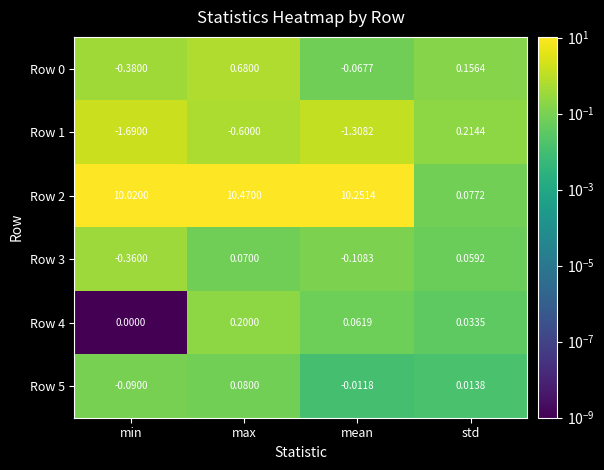

At which label does Row 5 first exceed 0?

max